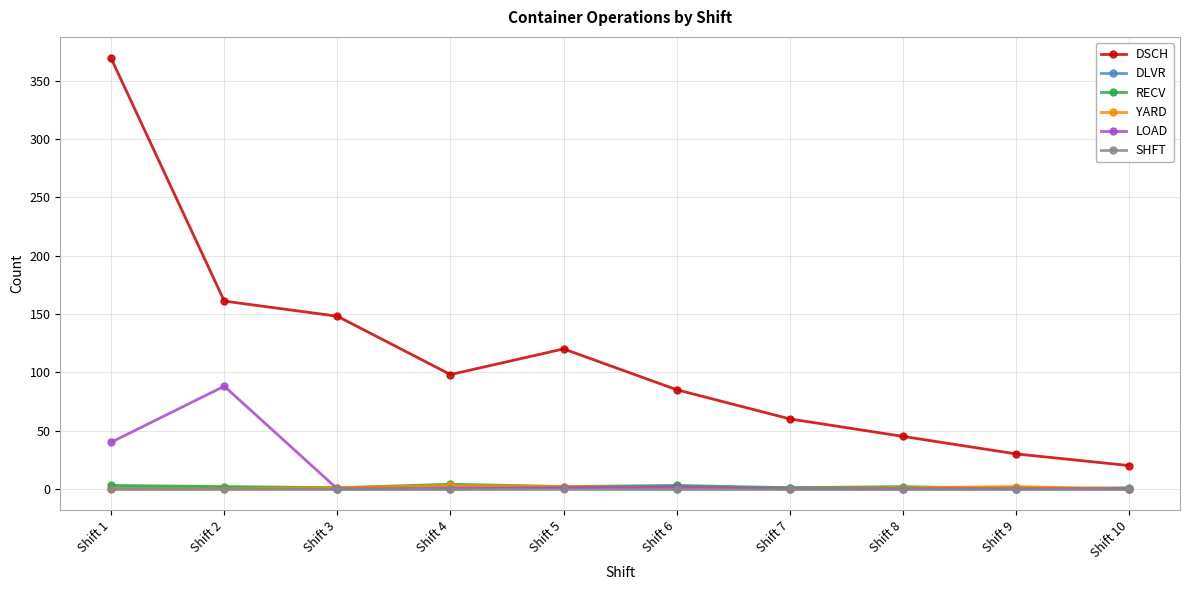

Does the chart have visible grid lines?

Yes